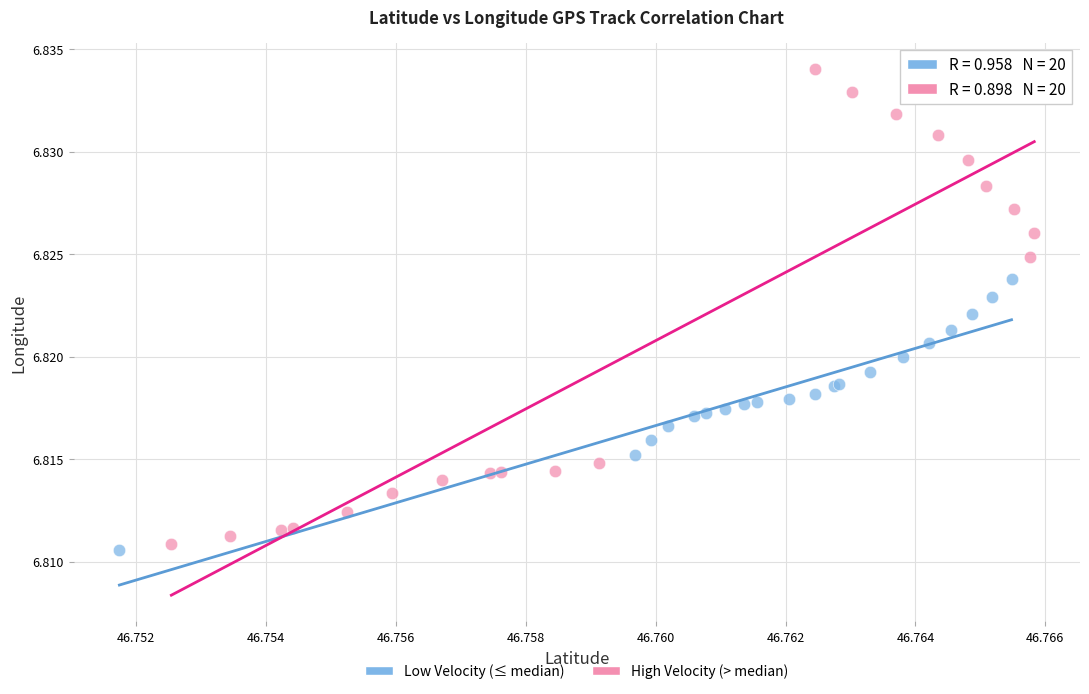

Which series reaches the maximum Y coordinate?

High Velocity (> median)